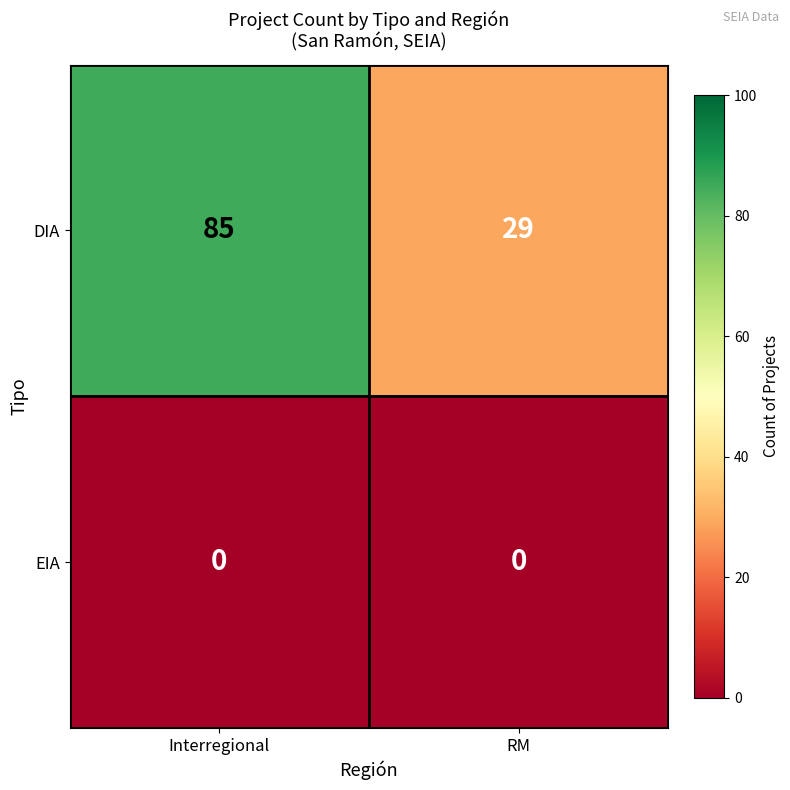

At which label does DIA reach its peak?

Interregional